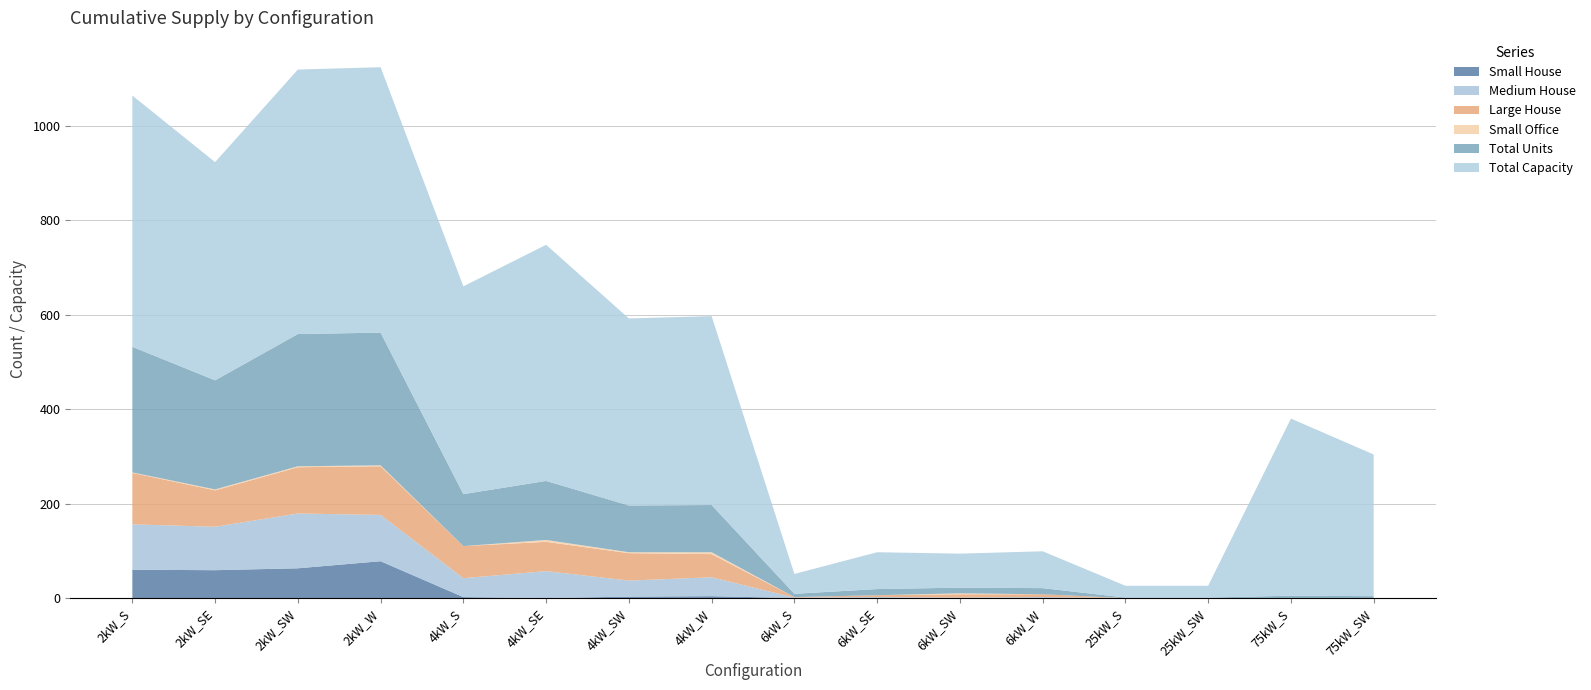

Reading left to right, transcribe all the data shown in this chart.

Small House: 2kW_S=60	2kW_SE=59	2kW_SW=63	2kW_W=78	4kW_S=2	4kW_SE=0	4kW_SW=3	4kW_W=4	6kW_S=0	6kW_SE=0	6kW_SW=0	6kW_W=0	25kW_S=0	25kW_SW=0	75kW_S=0	75kW_SW=0
Medium House: 2kW_S=96	2kW_SE=92	2kW_SW=116	2kW_W=98	4kW_S=40	4kW_SE=57	4kW_SW=34	4kW_W=40	6kW_S=1	6kW_SE=2	6kW_SW=1	6kW_W=2	25kW_S=0	25kW_SW=0	75kW_S=0	75kW_SW=0
Large House: 2kW_S=109	2kW_SE=77	2kW_SW=98	2kW_W=103	4kW_S=68	4kW_SE=62	4kW_SW=58	4kW_W=49	6kW_S=1	6kW_SE=4	6kW_SW=7	6kW_W=6	25kW_S=0	25kW_SW=0	75kW_S=0	75kW_SW=0
Small Office: 2kW_S=1	2kW_SE=2	2kW_SW=2	2kW_W=2	4kW_S=0	4kW_SE=4	4kW_SW=2	4kW_W=4	6kW_S=0	6kW_SE=0	6kW_SW=2	6kW_W=0	25kW_S=0	25kW_SW=0	75kW_S=0	75kW_SW=0
Total Units: 2kW_S=266	2kW_SE=231	2kW_SW=280	2kW_W=281	4kW_S=110	4kW_SE=125	4kW_SW=99	4kW_W=100	6kW_S=7	6kW_SE=13	6kW_SW=12	6kW_W=13	25kW_S=1	25kW_SW=1	75kW_S=5	75kW_SW=4
Total Capacity: 2kW_S=532	2kW_SE=462	2kW_SW=560	2kW_W=562	4kW_S=440	4kW_SE=500	4kW_SW=396	4kW_W=400	6kW_S=42	6kW_SE=78	6kW_SW=72	6kW_W=78	25kW_S=25	25kW_SW=25	75kW_S=375	75kW_SW=300